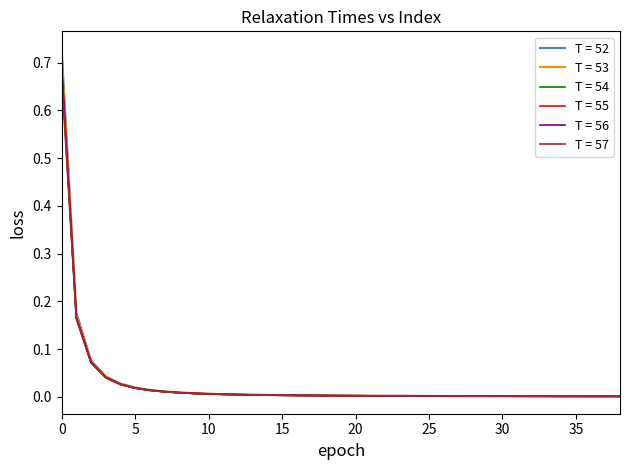

Which series has the largest range (max minus min)?

T = 52